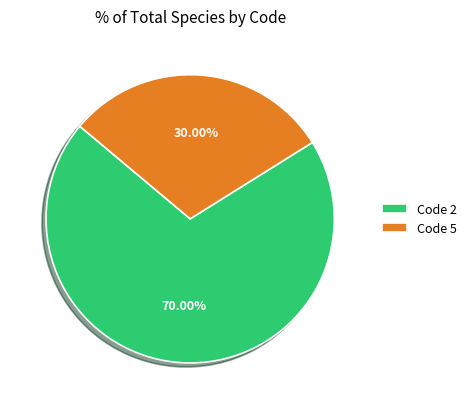

Do Code 5 and Code 2 together represent more than half of the pie?

Yes